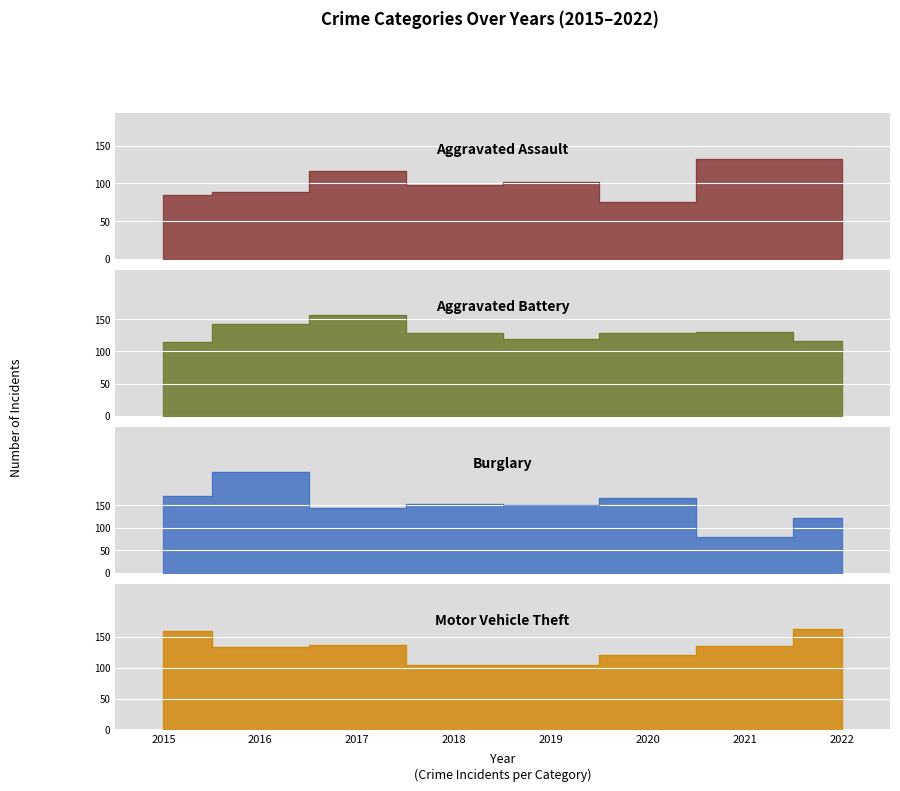

In Burglary, how many points are lower than both neighbors (excluding endpoints)?

3